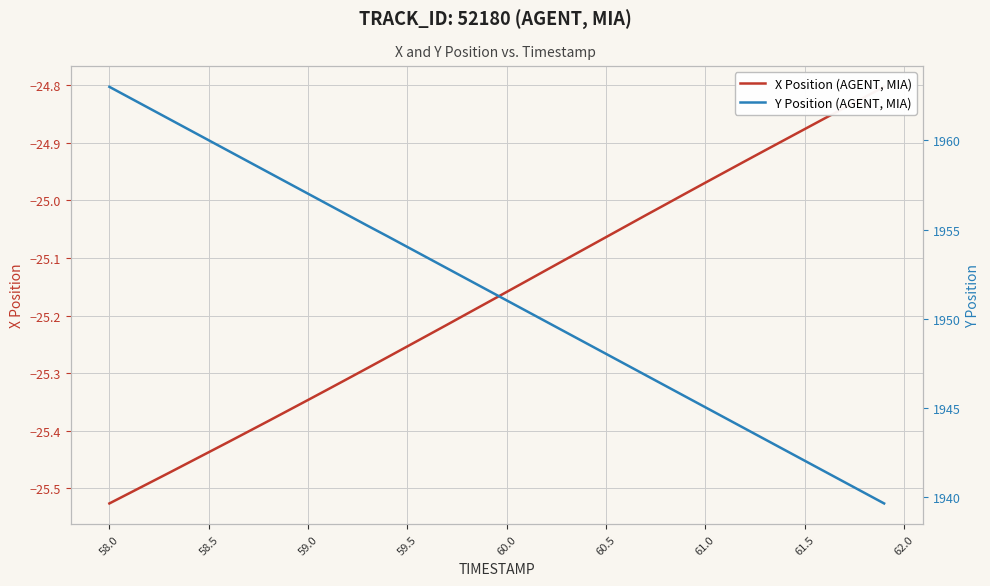

What is the value of the Y Position (AGENT, MIA) point at the 12th from the left?

1956.4